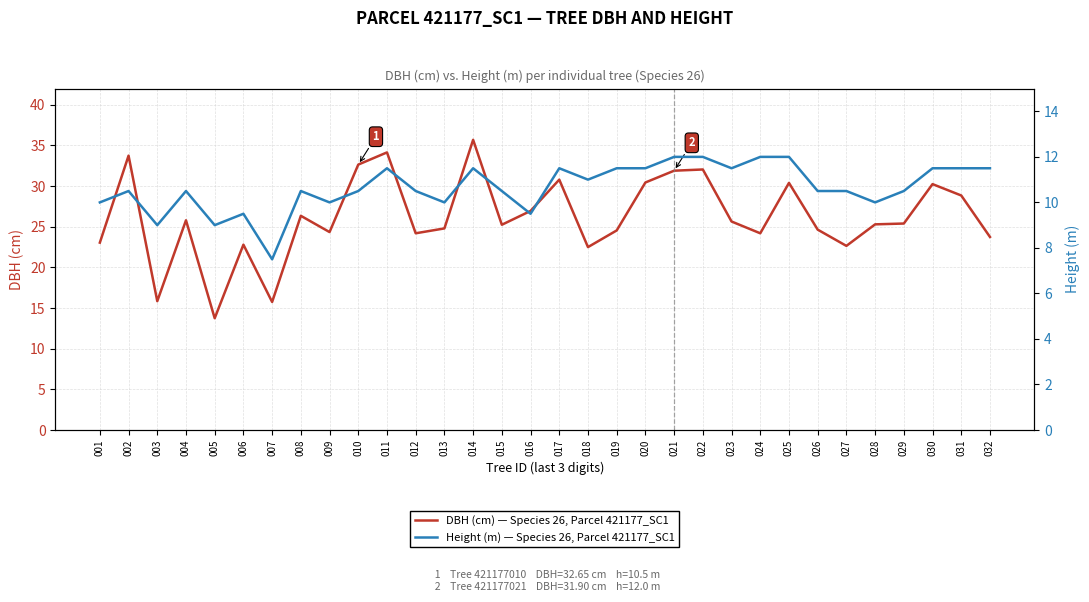

What are all the series names shown in the legend?

DBH (cm) — Species 26, Parcel 421177_SC1, Height (m) — Species 26, Parcel 421177_SC1